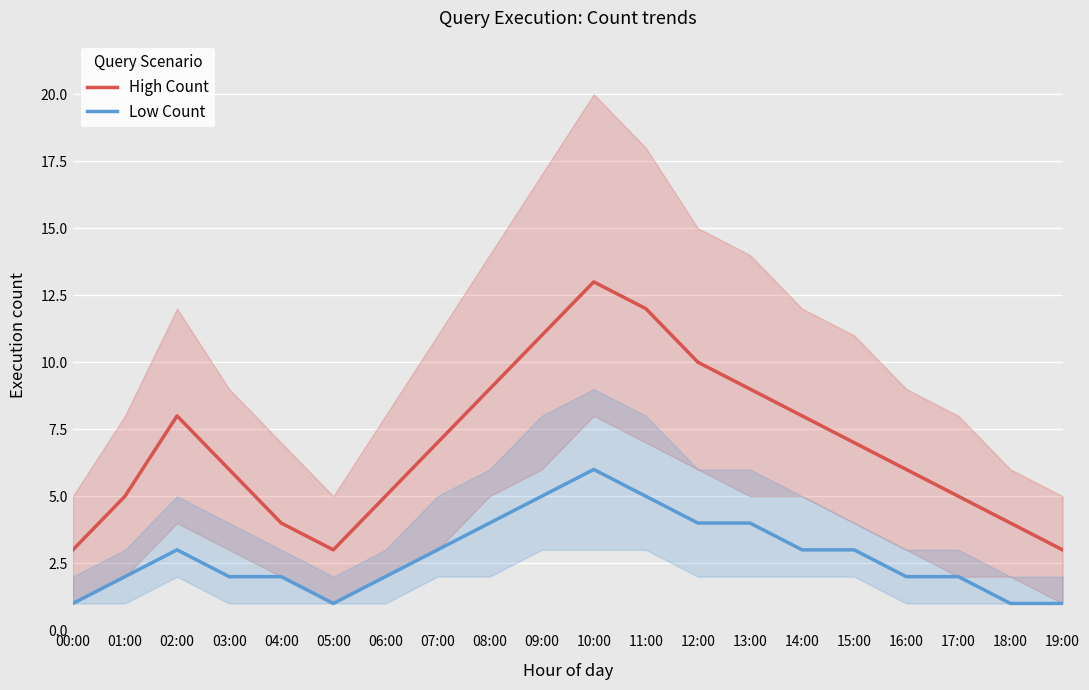

True or false: Low Count has more than 0 interior local peaks.

True